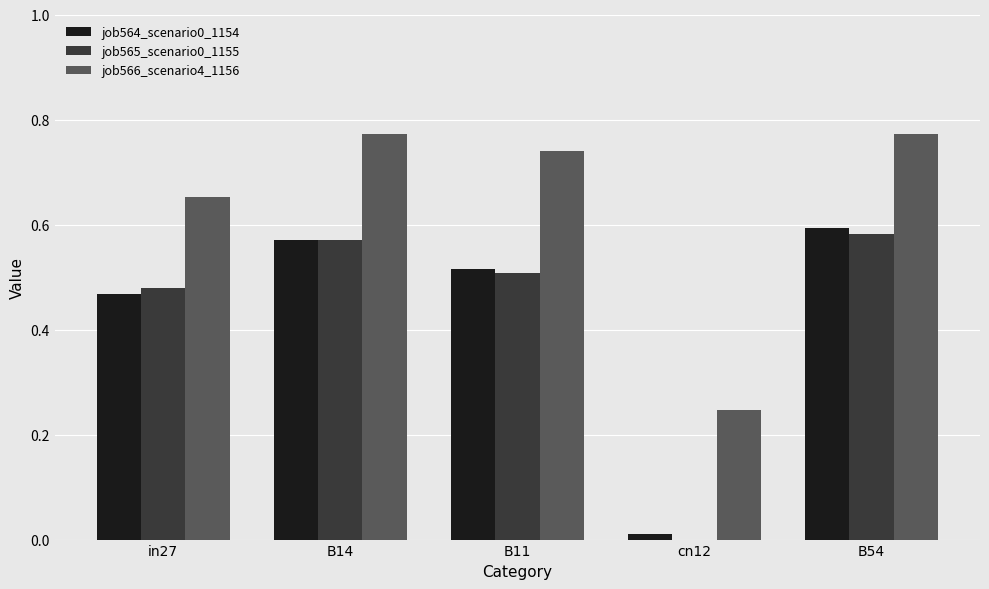

How many groups of bars are there?

5